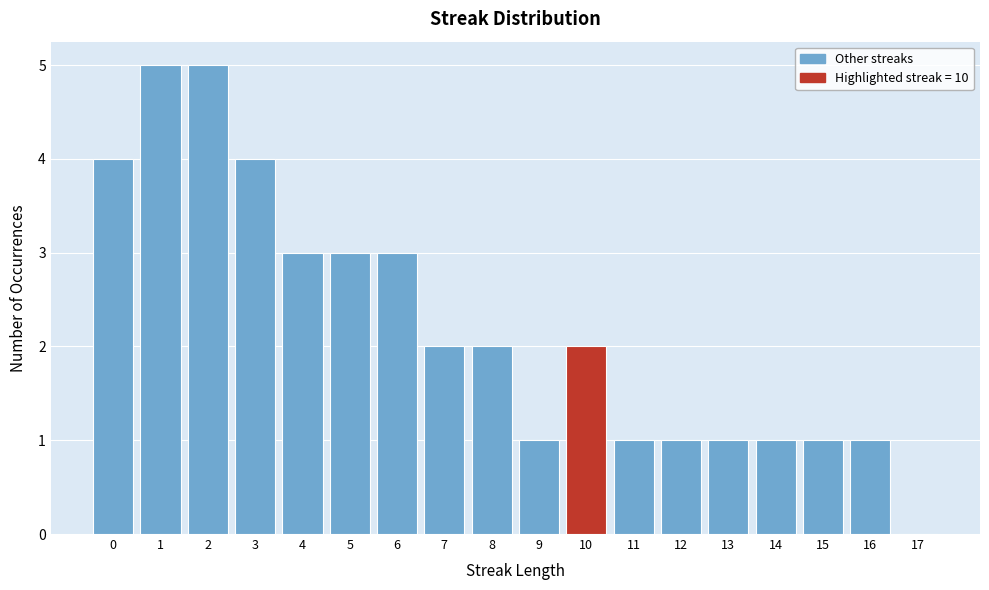

What is the height of the bar covering 8.5 to 9.5 on the x-axis? The values are not printed on the chart, so give them approximately, as read against the axis.

1